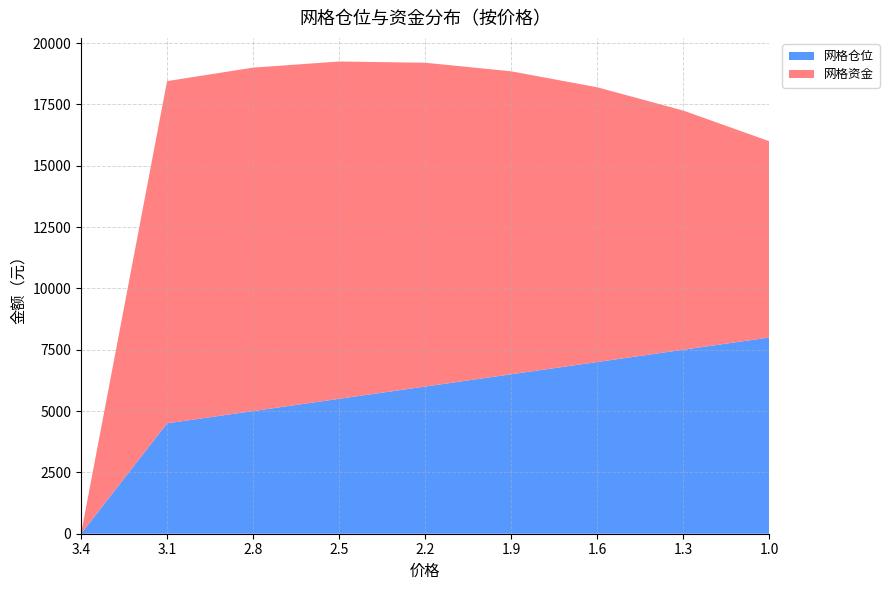

Reading left to right, extract all data points from this chart.

网格仓位: 3.4=0	3.1=4500	2.8=5000	2.5=5500	2.2=6000	1.9=6500	1.6=7000	1.3=7500	1.0=8000
网格资金: 3.4=0	3.1=13950	2.8=14000	2.5=13750	2.2=13200	1.9=12350	1.6=11200	1.3=9750	1.0=8000